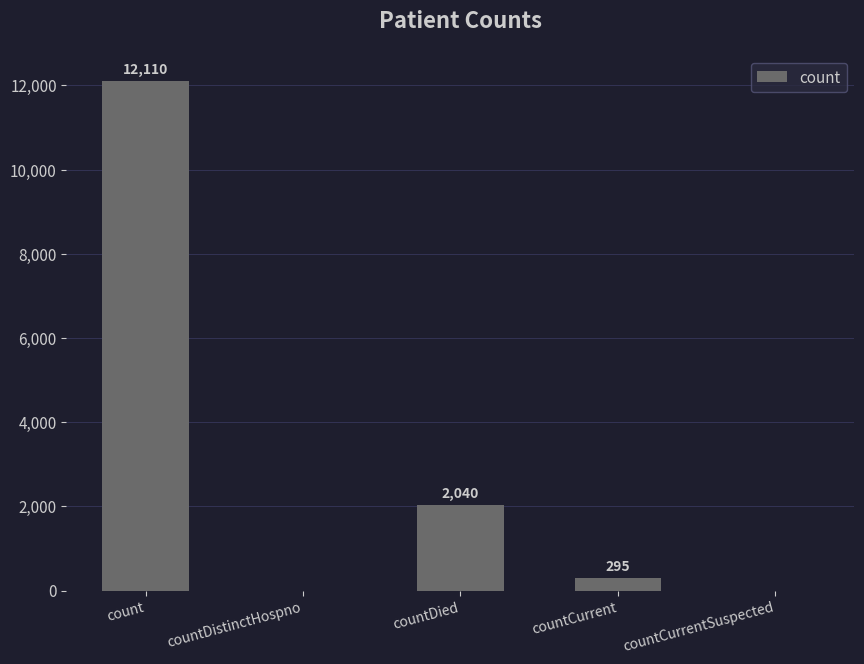

Is it true that the value at countDistinctHospno is 4312?

False